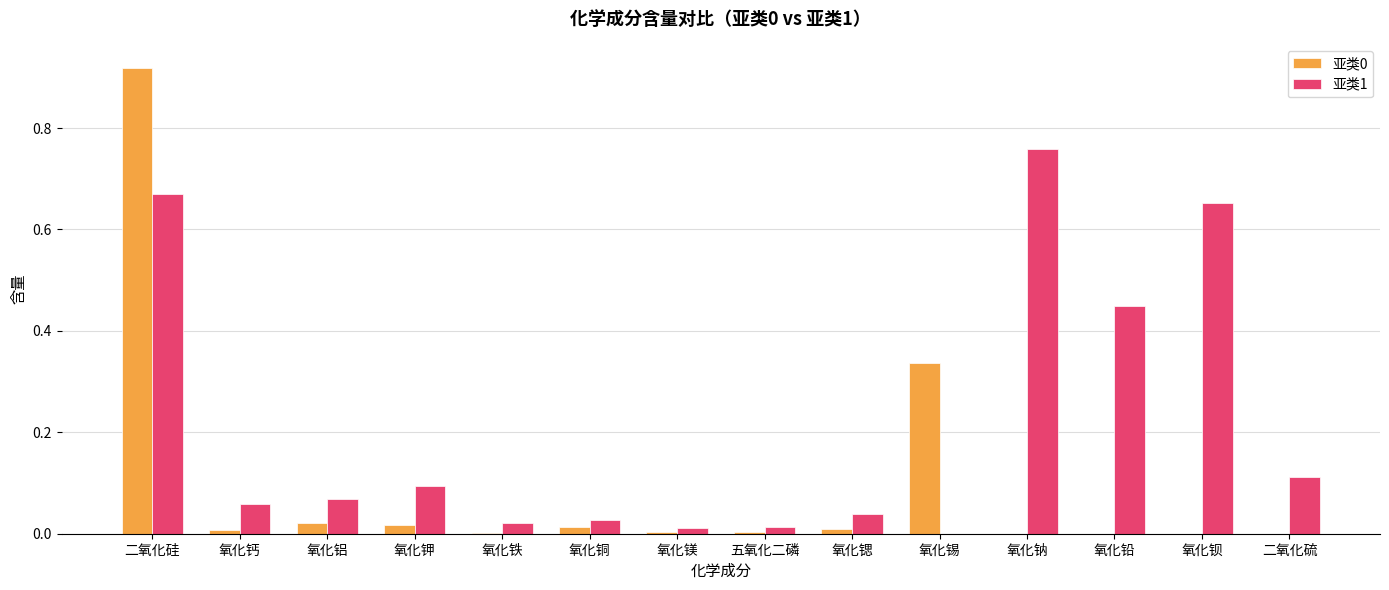

What is the sum of all 亚类0 values?

1.3